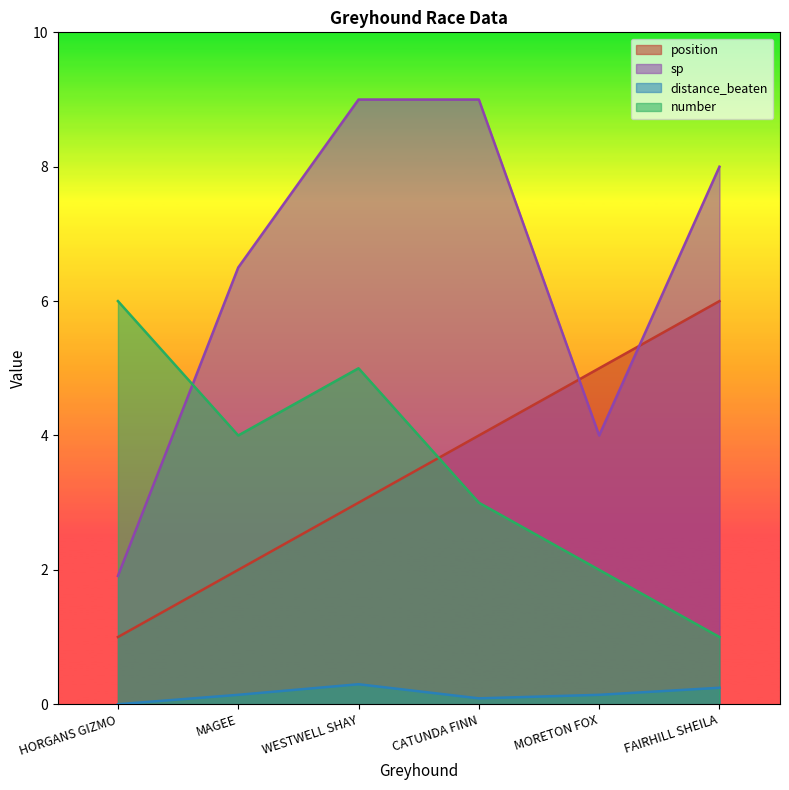

What is the total value across all series at HORGANS GIZMO?

8.9